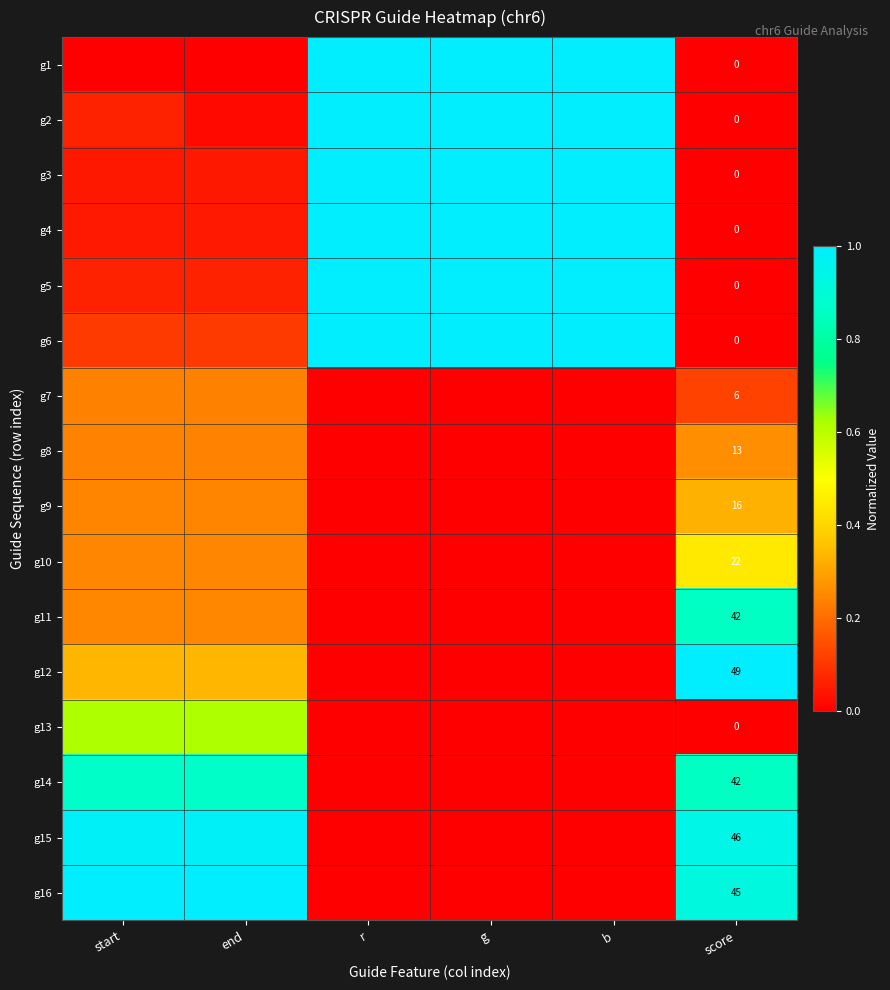

How many values in g3 are above zero?

5